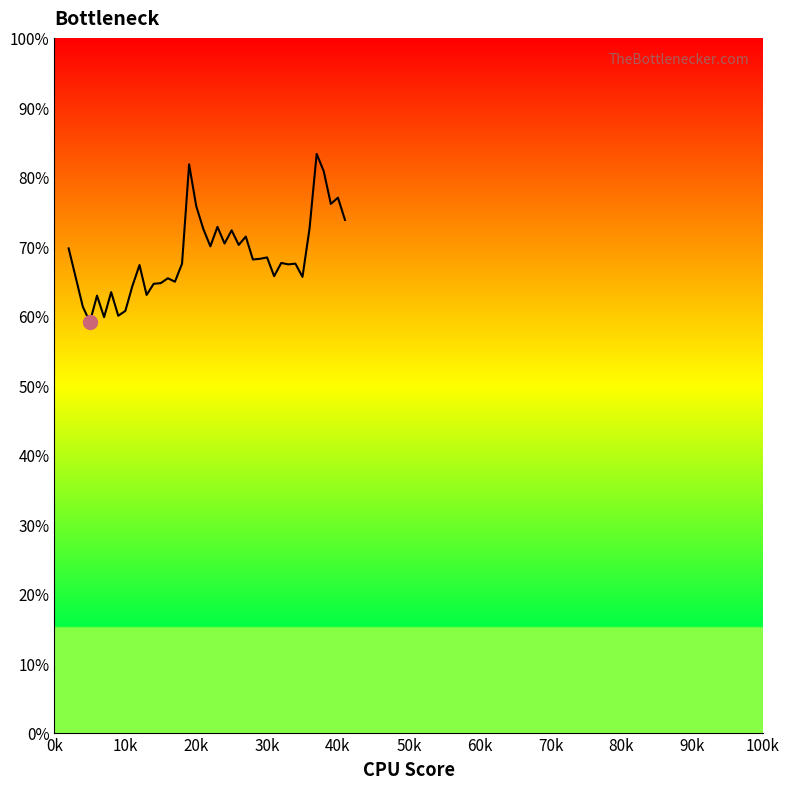

Does the chart have visible grid lines?

No